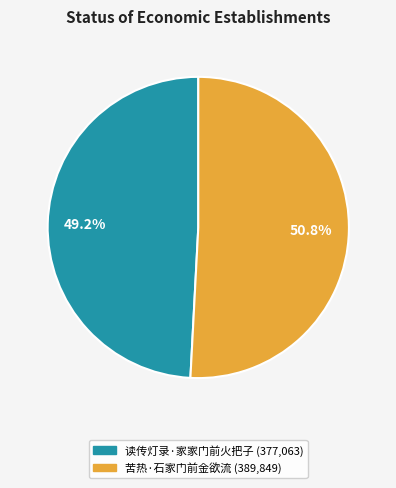

Count the number of slices in the pie.

2